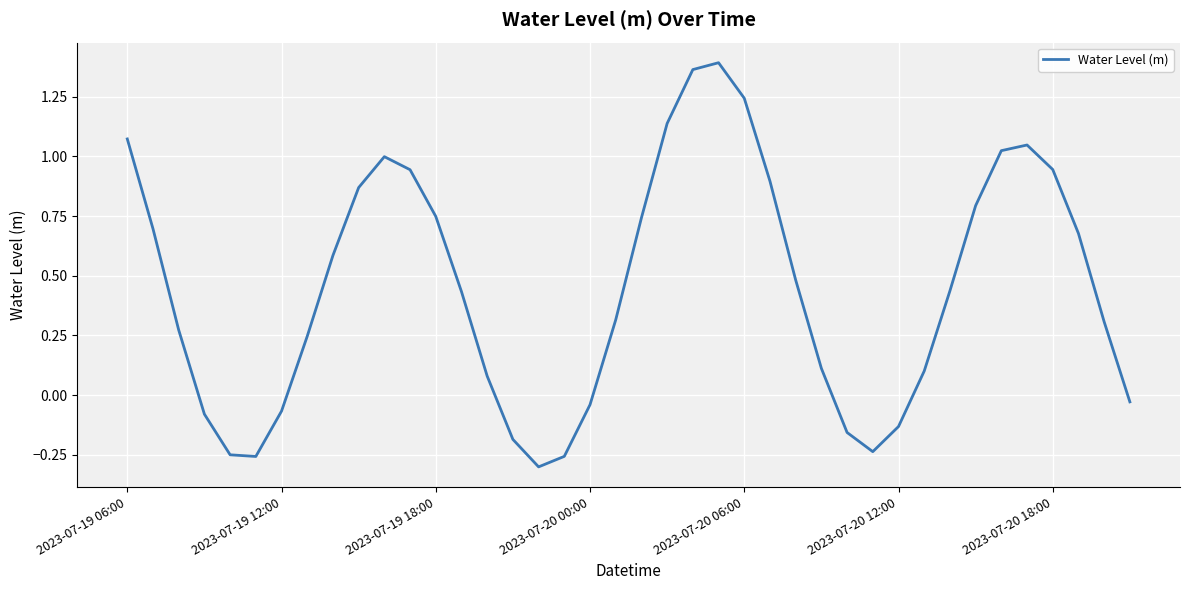

What is the difference between the maximum and minimum values?

1.7